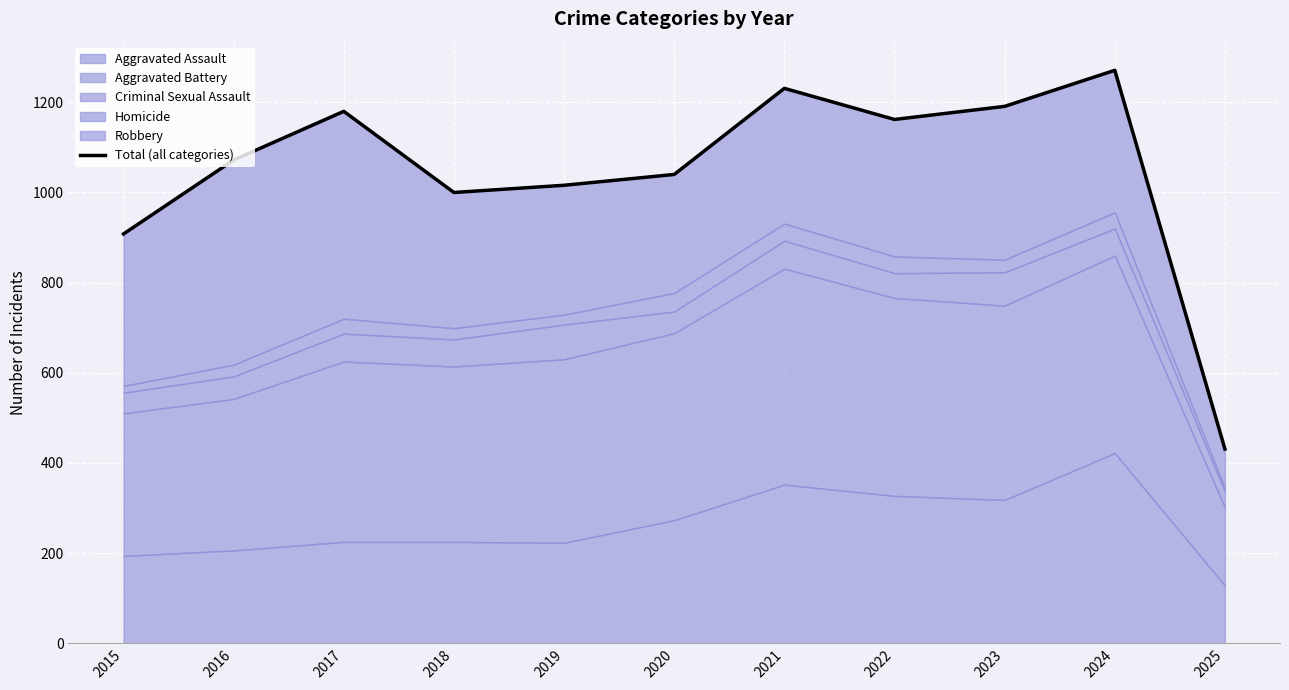

What is the sum of the values at 2017 and 2015?

2088